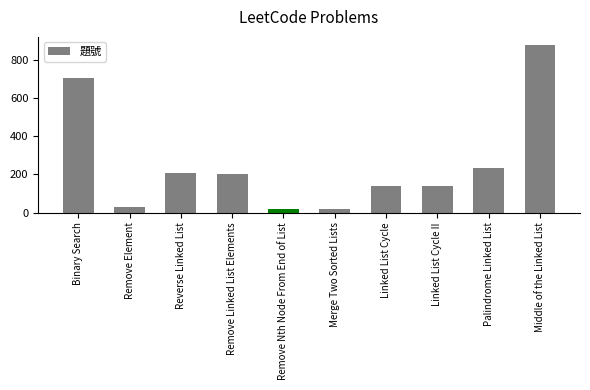

What is the change in value from Binary Search to Middle of the Linked List?

+172